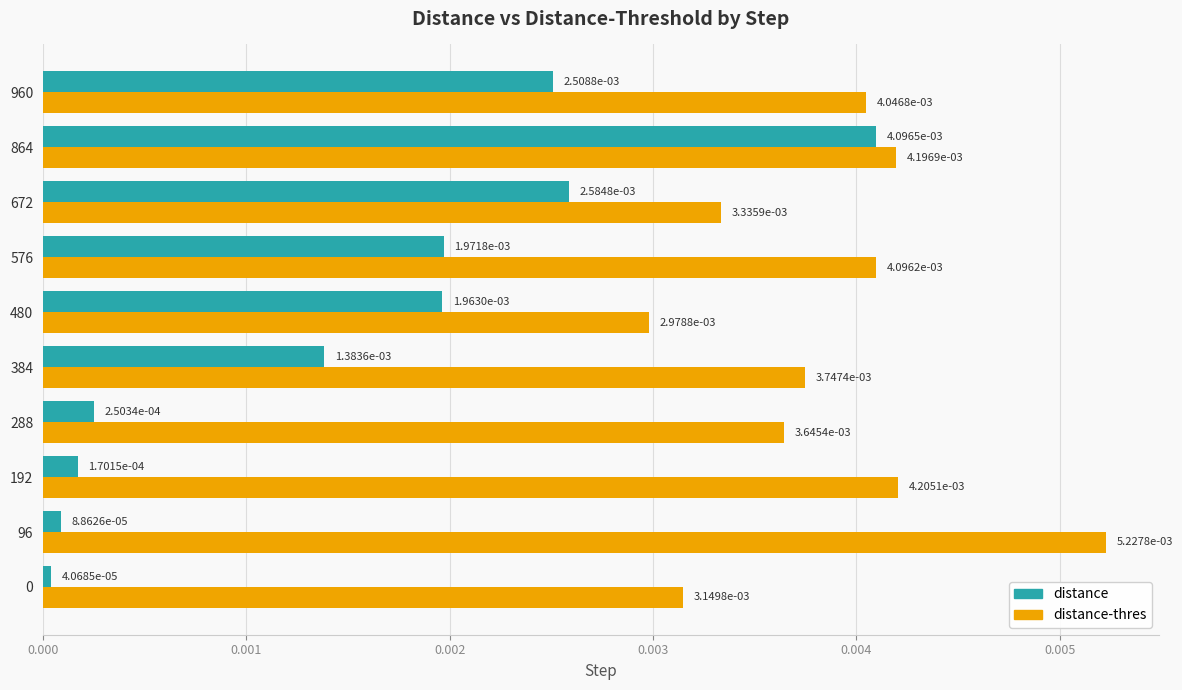

How many categories are shown in the chart?

10